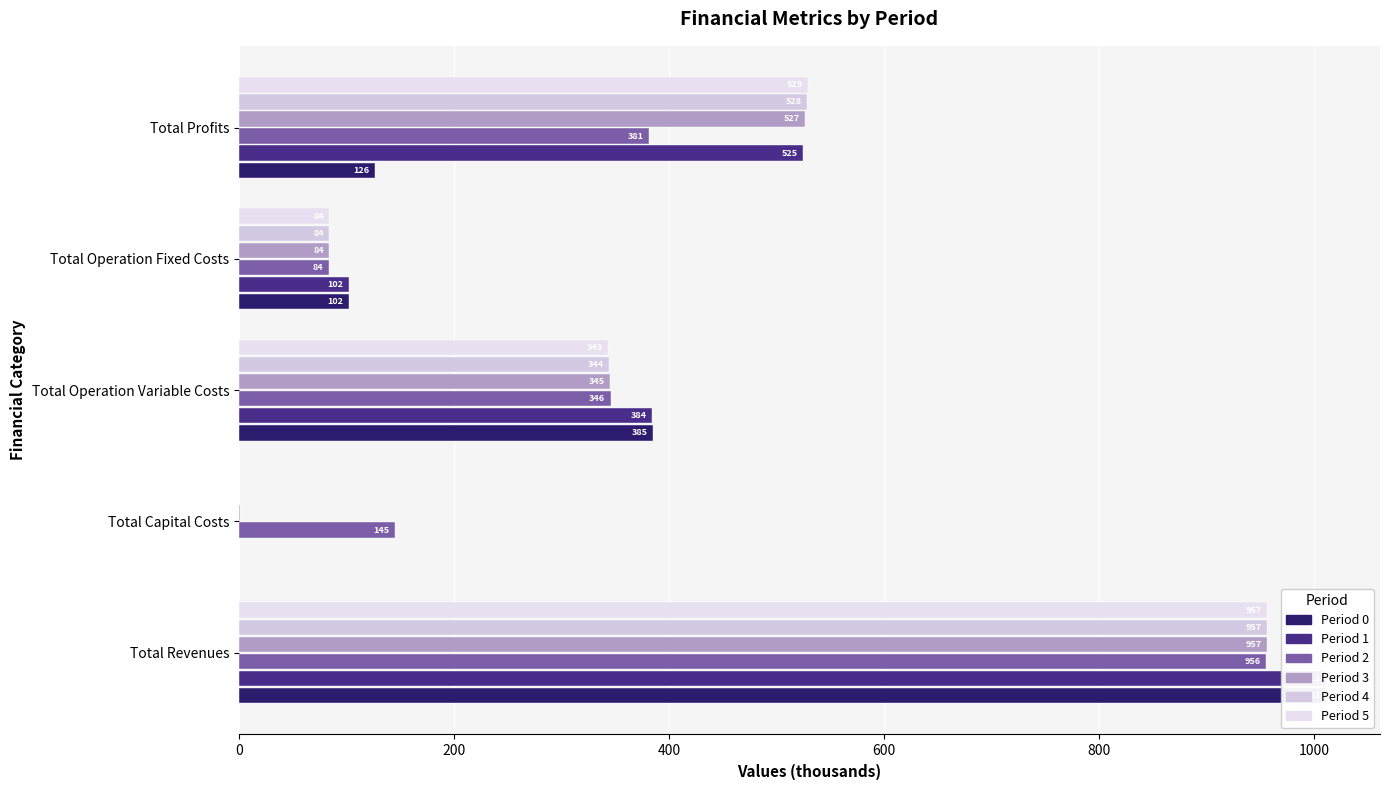

Reading left to right, transcribe all the data shown in this chart.

0: 1011.1	0.0	385.2	102.3	126.2
1: 1011.1	0.0	384.0	102.3	524.8
2: 955.8	144.8	345.8	83.9	381.3
3: 956.8	0.8	345.4	83.9	526.6
4: 956.8	0.0	344.4	83.9	528.4
5: 956.8	0.0	343.4	83.9	529.4